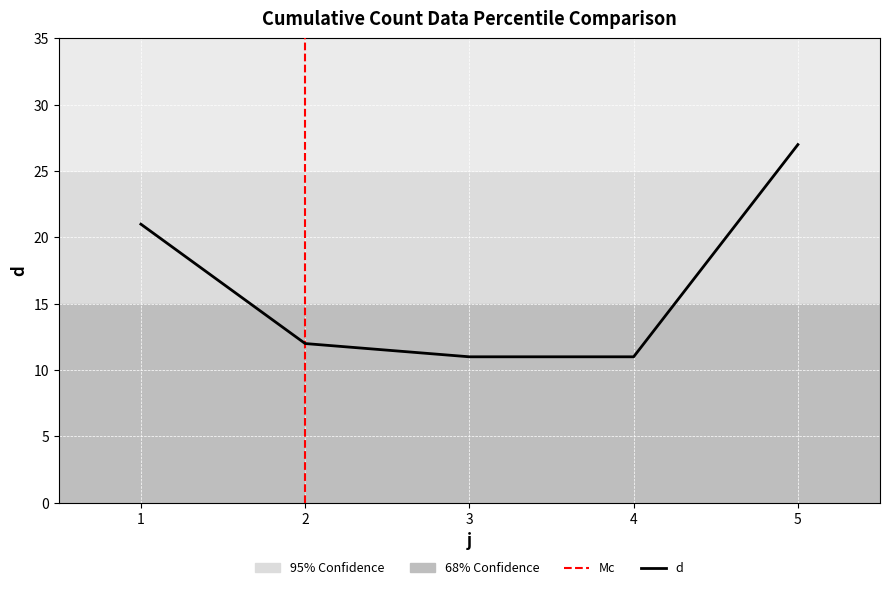

Which label corresponds to the largest value in the chart?

5